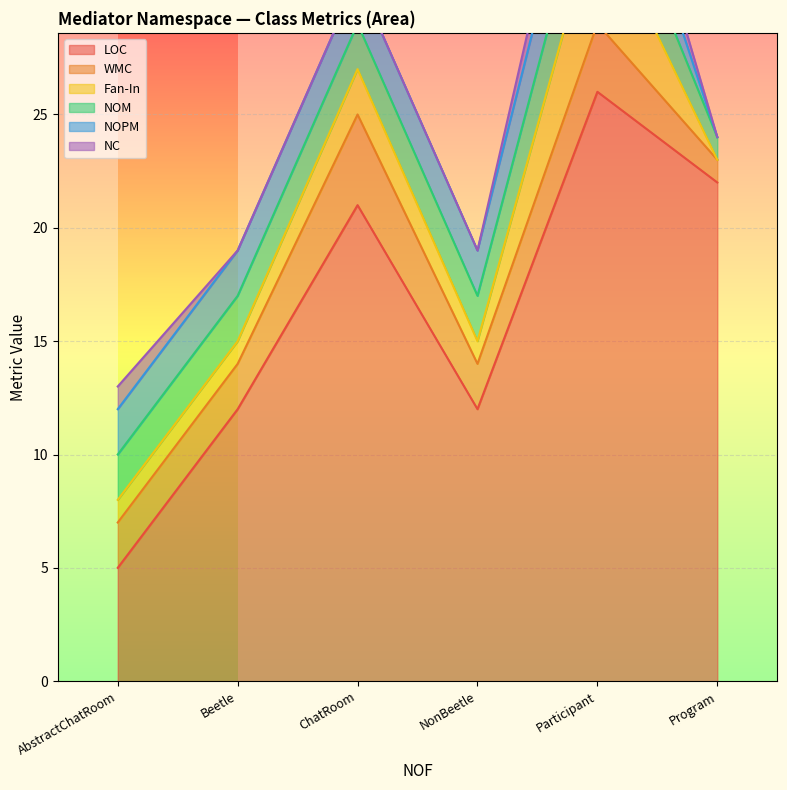

Reading left to right, what are all the values shown in this chart?

LOC: 5	12	21	12	26	22
WMC: 2	2	4	2	3	1
Fan-In: 1	1	2	1	5	0
NOM: 2	2	2	2	3	1
NOPM: 2	2	2	2	3	0
NC: 1	0	0	0	2	0